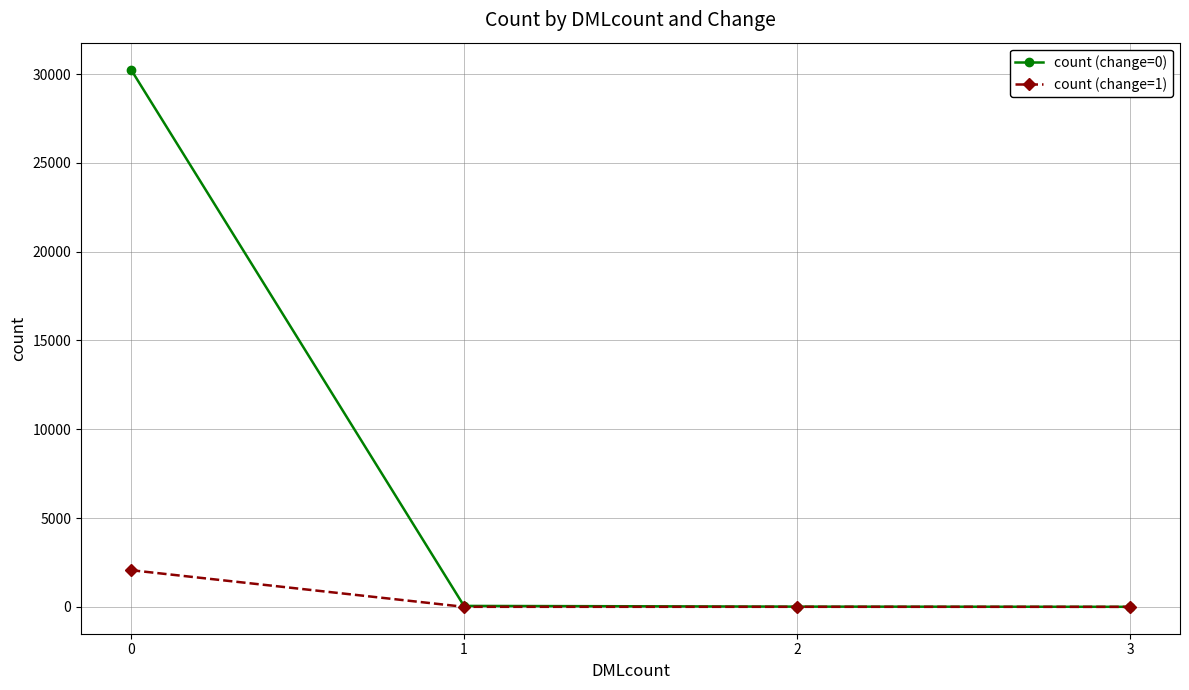

Is the value of count (change=1) at 3 greater than the value of count (change=0) at 0?

No